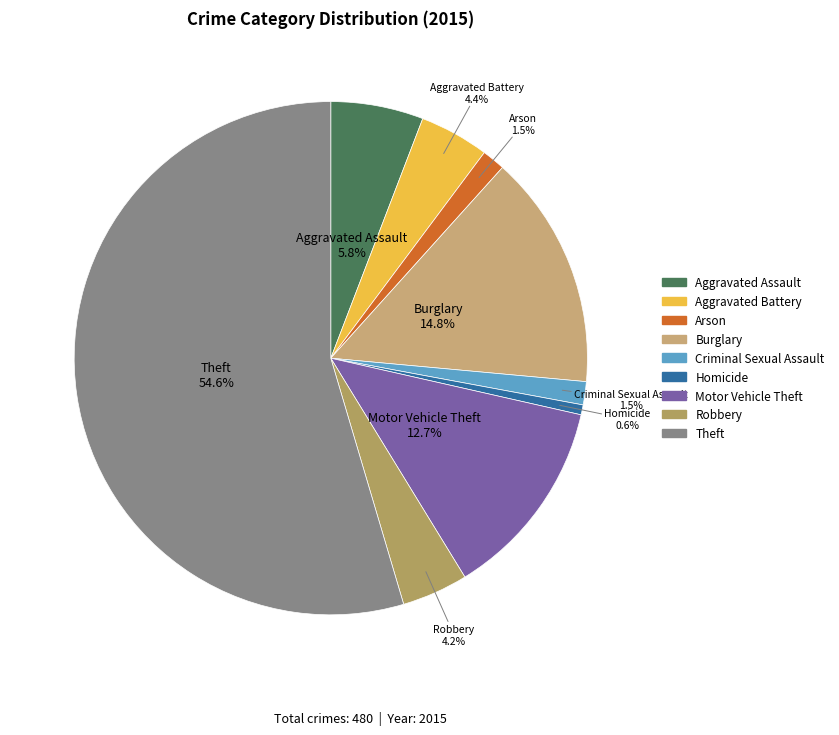

To the nearest percent, what portion does Aggravated Assault represent?

6%